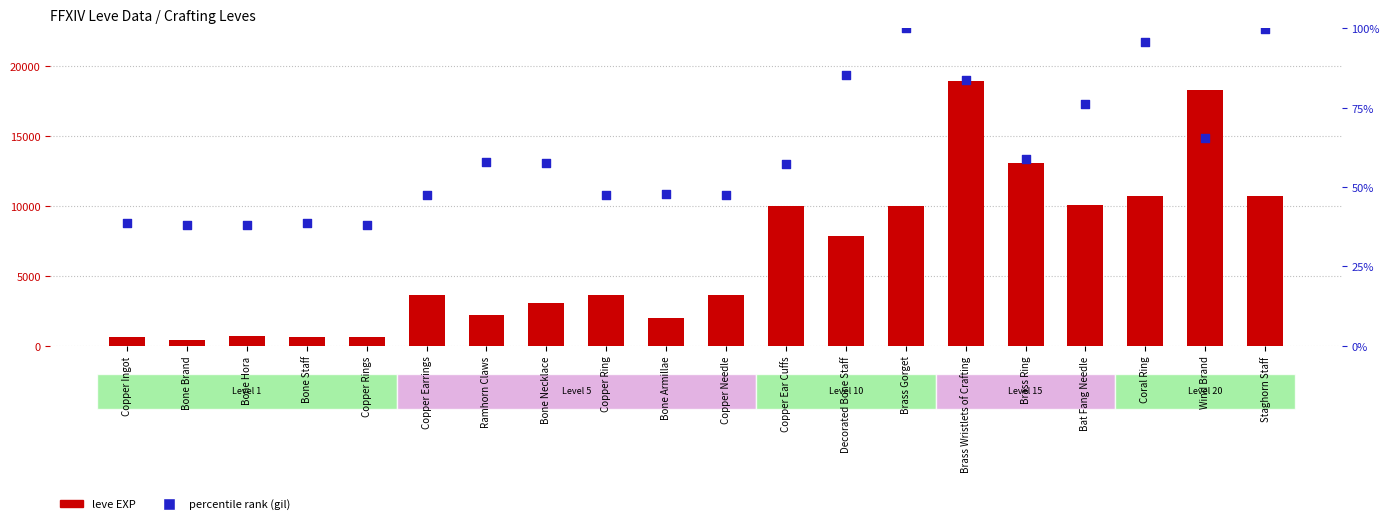

At how many categories does at least one series exceed 11525?

3